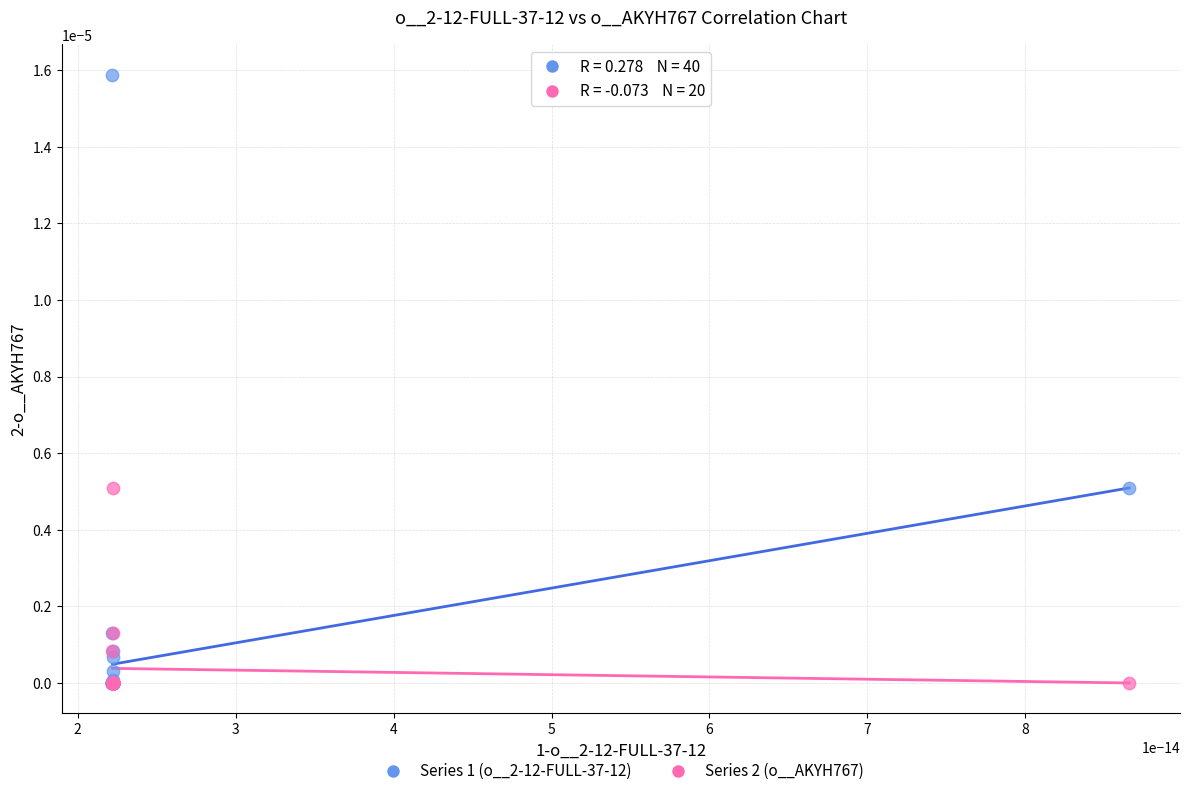

Which series has the widest spread of Y values?

Series 1 (o__2-12-FULL-37-12)